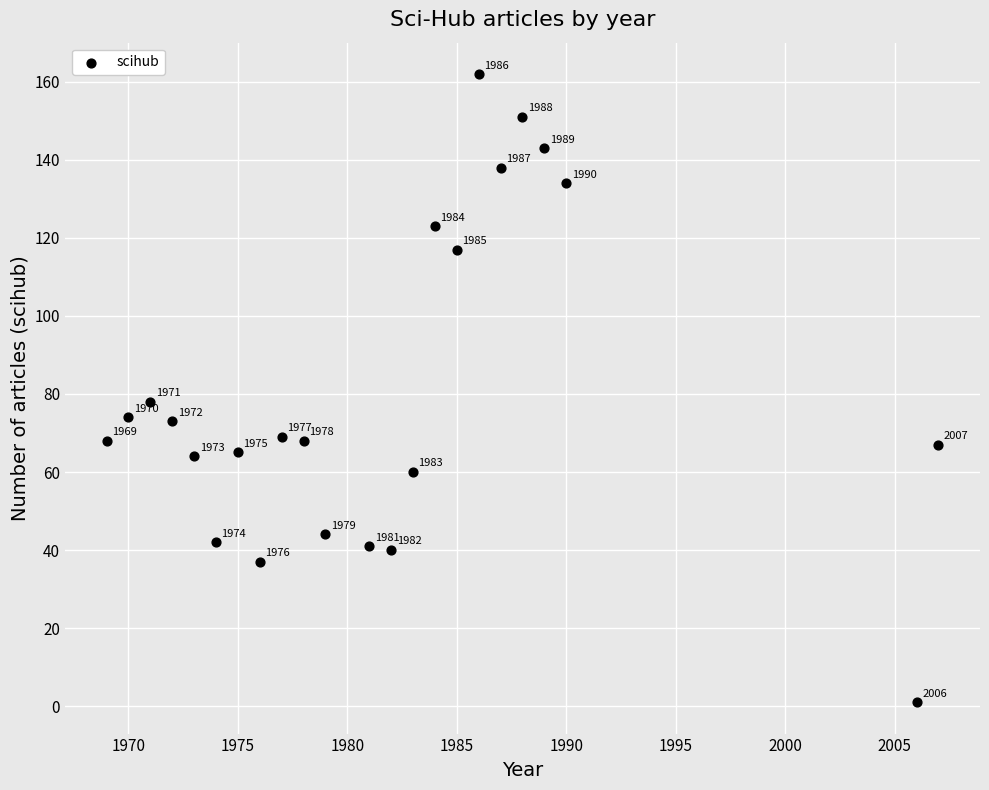

What Y value in the scatter plot is closest to 81?

78